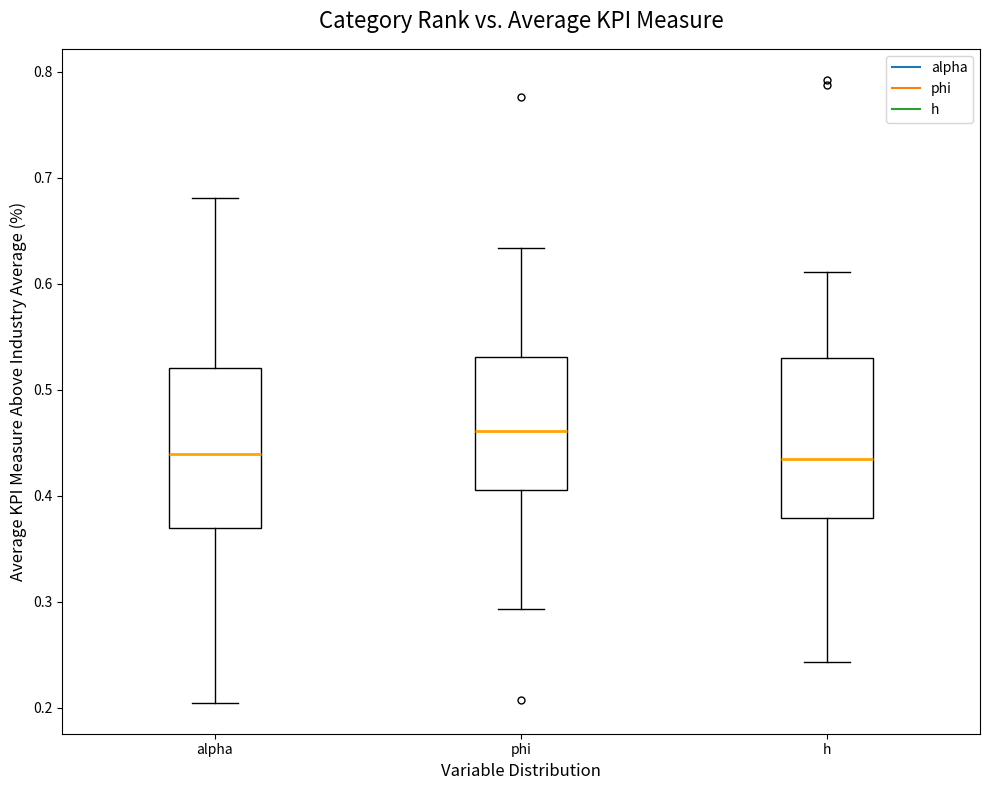

Reading left to right, transcribe this box plot: for each box, give where its median line is, the range the box spans, and where its two whiskers end, as read against the y-axis. The values are not printed on the chart, so give them approximately, as read against the axis.

alpha: median 0.44, box 0.37 to 0.52, whiskers 0.21 to 0.68
phi: median 0.46, box 0.41 to 0.53, whiskers 0.29 to 0.63
h: median 0.43, box 0.38 to 0.53, whiskers 0.24 to 0.61